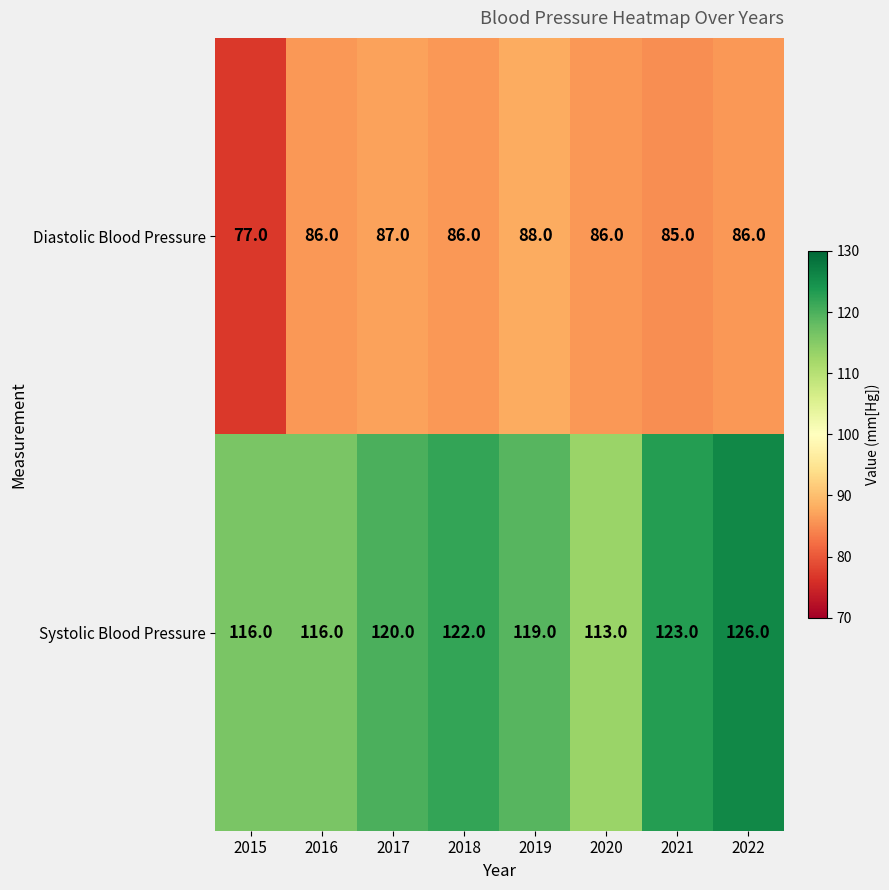

Which category has the lowest value across all series?

2015